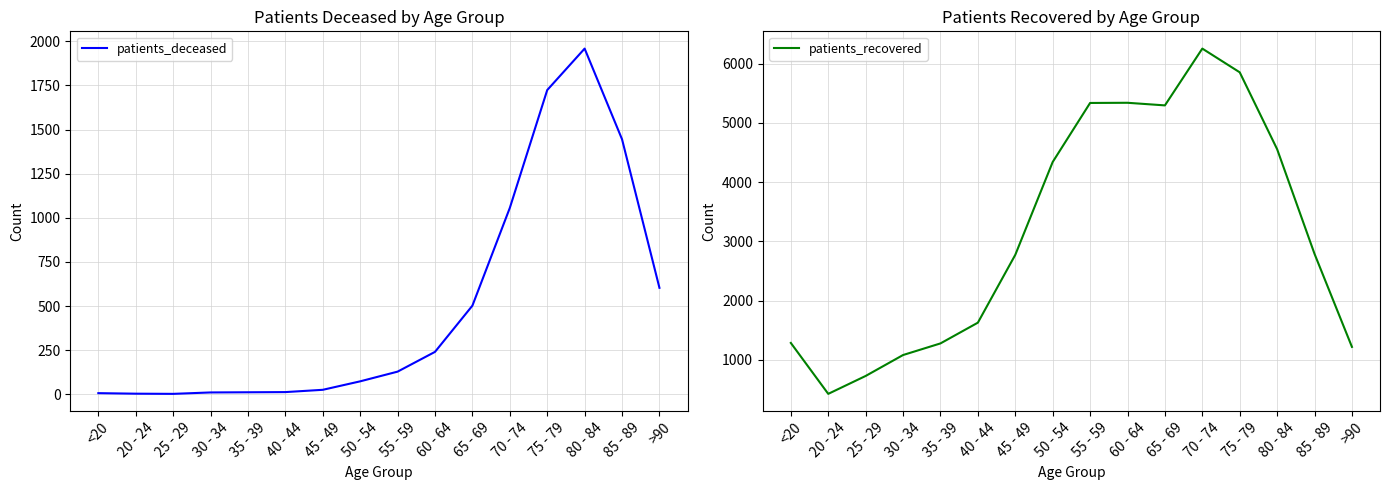

True or false: patients_recovered and patients_deceased intersect in this chart.

False